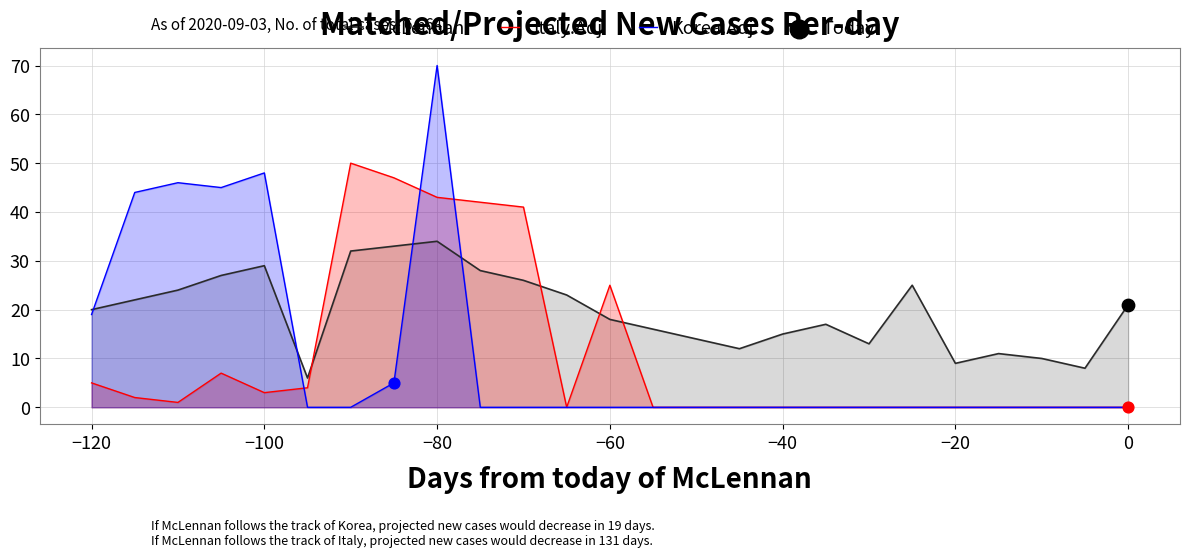

What is the total value across all series at 0?

21